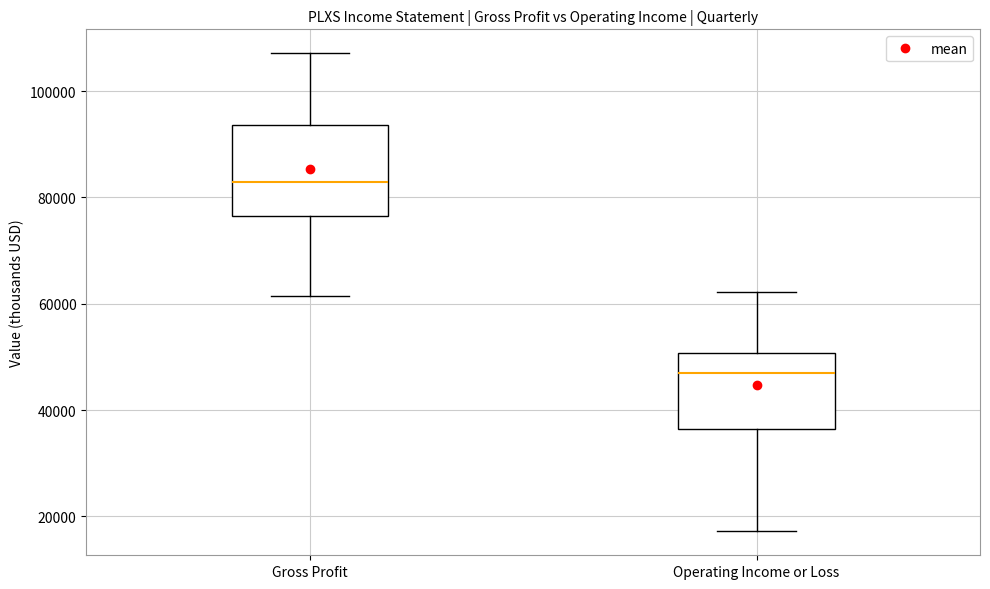

Which box's median line is the highest?

Gross Profit